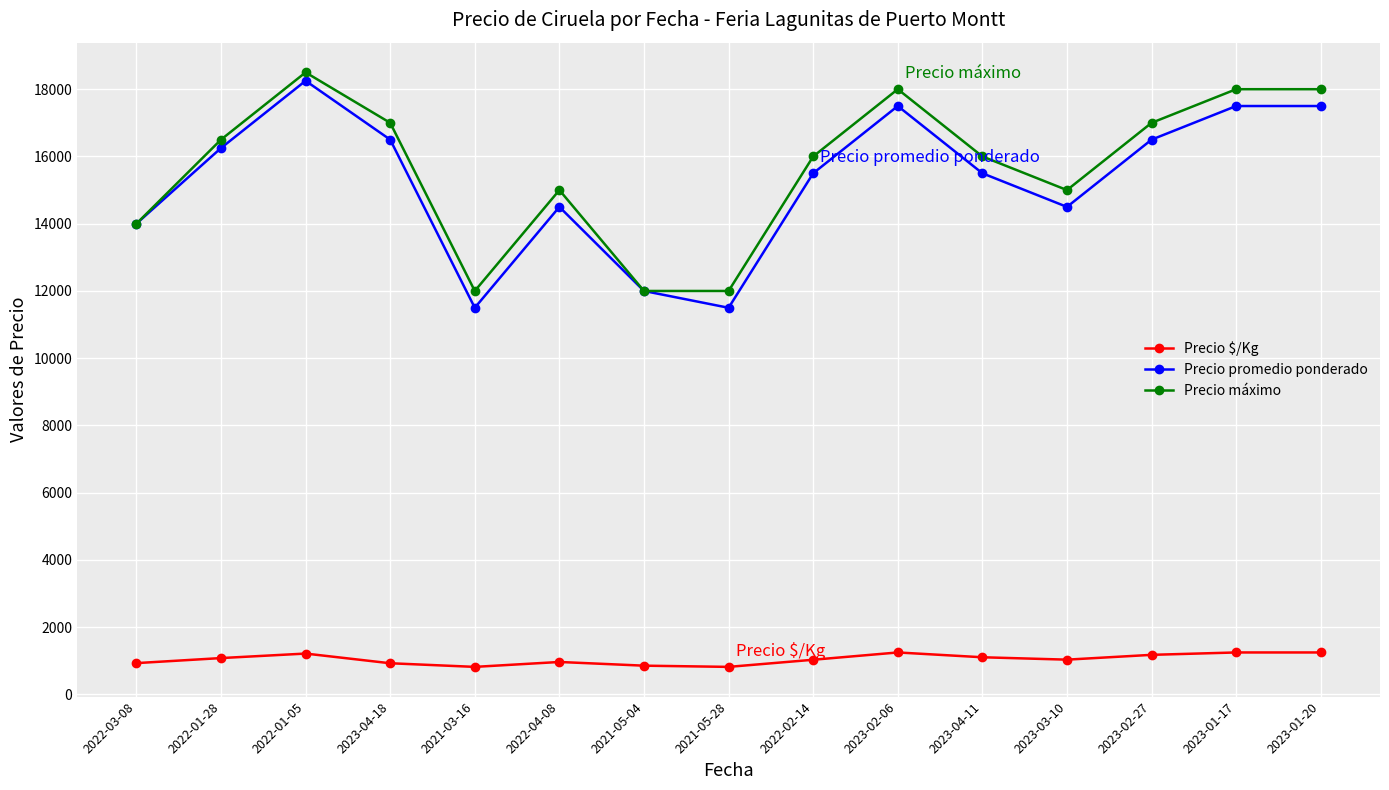

How many lines are shown in the chart?

3